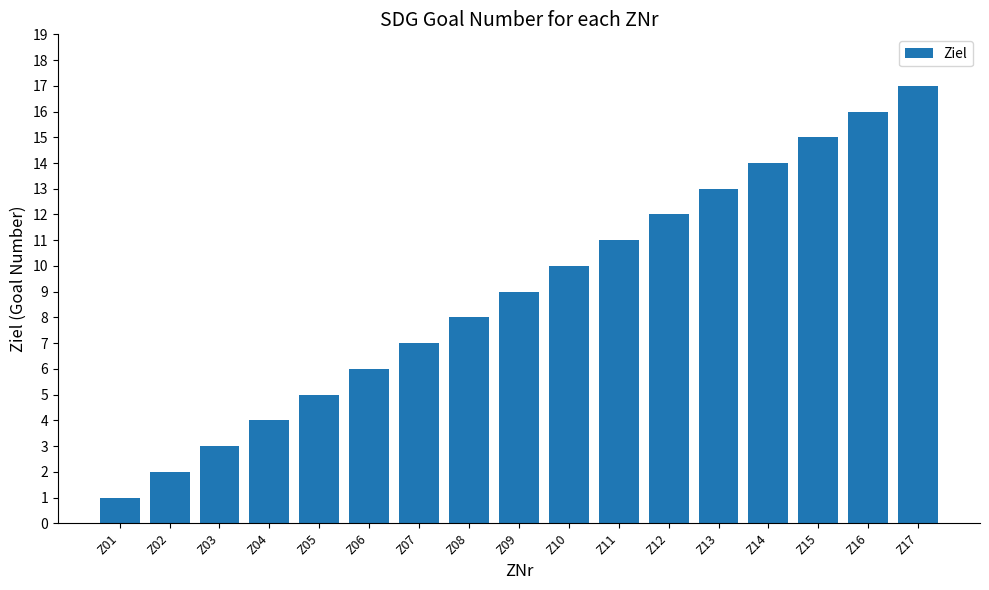

What is the approximate value at Z04?

4